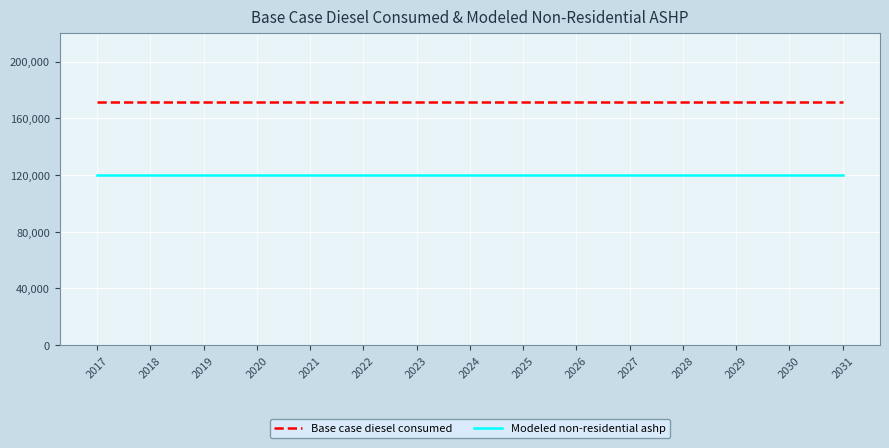

What is the smallest value displayed?

119932.6